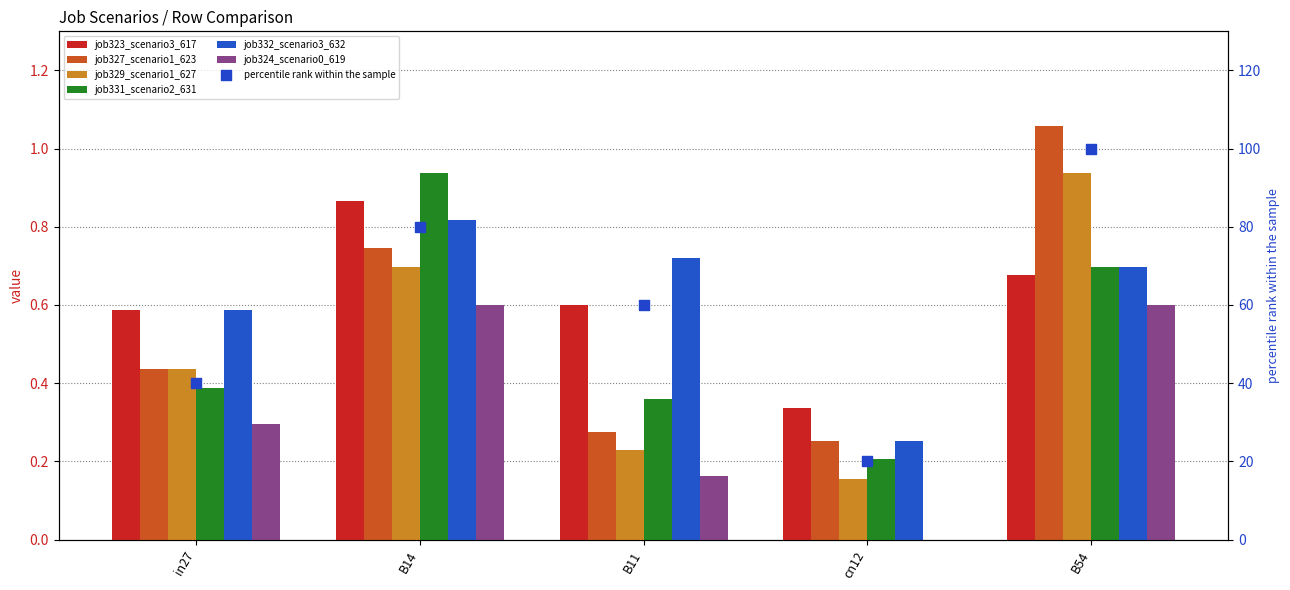

At how many categories does at least one series exceed 1?

1